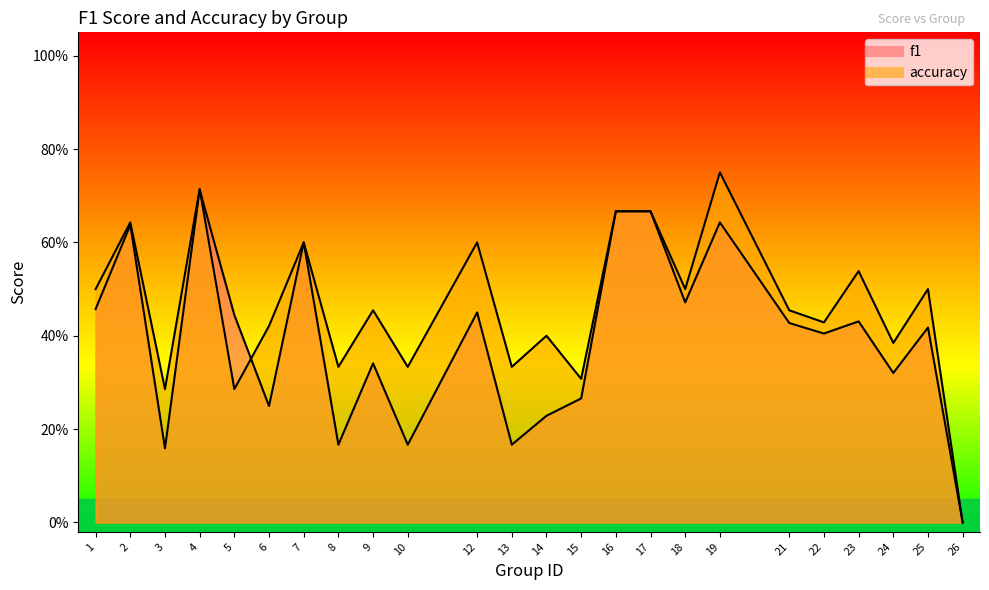

How many categories are shown in the chart?

24